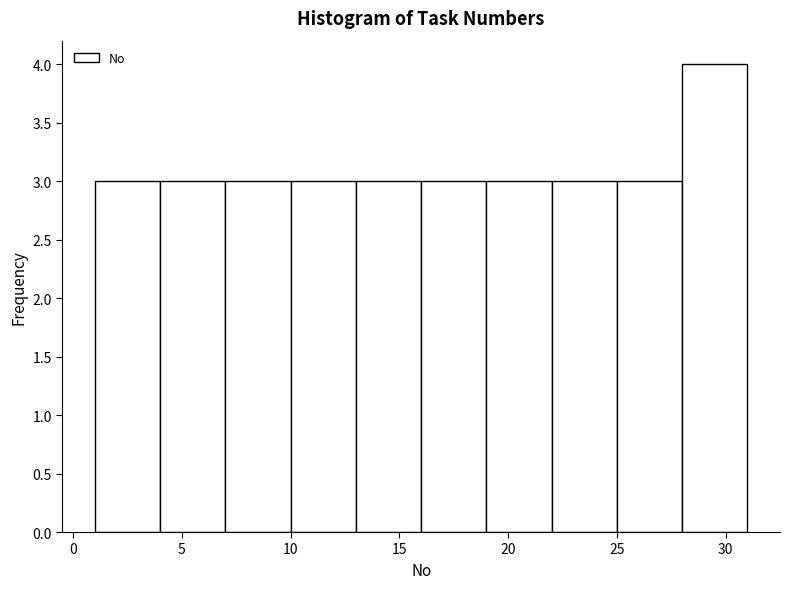

How tall is the bar that spans 28 to 31 on the x-axis? The values are not printed on the chart, so give them approximately, as read against the axis.

4